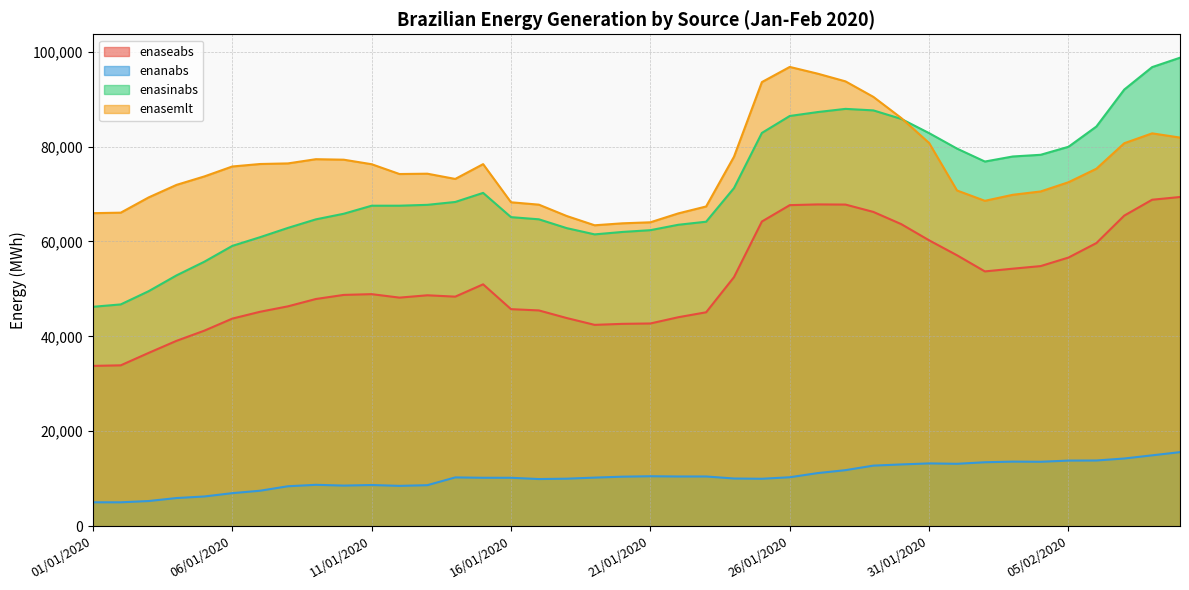

Reading left to right, what are all the values shown in this chart?

enaseabs: 33775.1	33894.2	36512.6	39056.2	41204.4	43737.6	45185.6	46330.6	47874.0	48735.4	48897.1	48165.0	48656.6	48371.7	50967.8	45734.5	45466.3	43859.3	42423.2	42636.5	42715.2	44030.7	45074.2	52485.7	64204.4	67654.6	67808.7	67776.0	66226.9	63653.7	60240.5	57092.5	53689.3	54263.9	54809.4	56611.9	59660.4	65450.0	68795.7	69369.0
enanabs: 5024.5	5023.0	5292.7	5922.2	6254.0	6950.3	7467.7	8407.7	8711.8	8545.8	8669.8	8489.2	8634.7	10270.1	10195.0	10193.1	9926.4	10003.4	10229.6	10426.9	10516.8	10464.1	10468.2	10038.7	9985.7	10305.1	11180.5	11801.5	12756.5	13006.9	13223.5	13139.8	13466.4	13599.6	13566.0	13818.2	13836.5	14256.0	14924.2	15597.2
enasinabs: 46229.3	46733.3	49517.3	52849.9	55736.1	59062.6	60904.3	62862.9	64661.7	65843.3	67533.7	67538.5	67719.7	68324.9	70239.0	65127.3	64670.8	62808.8	61494.1	62007.9	62379.9	63517.1	64163.9	71254.3	82874.0	86448.6	87272.0	87945.1	87626.2	85830.6	82831.8	79573.9	76845.6	77910.7	78266.9	79957.9	84222.7	92016.2	96747.4	98729.6
enasemlt: 65966.0	66070.0	69283.0	71926.0	73710.0	75801.0	76327.0	76453.0	77340.0	77235.0	76282.0	74214.0	74284.0	73179.0	76299.0	68260.0	67759.0	65364.0	63412.0	63827.0	64040.0	65914.0	67375.0	77871.0	93592.0	96787.0	95370.0	93742.0	90473.0	86018.0	80751.0	70746.0	68568.0	69837.0	70539.0	72486.0	75328.0	80702.0	82786.0	81899.0